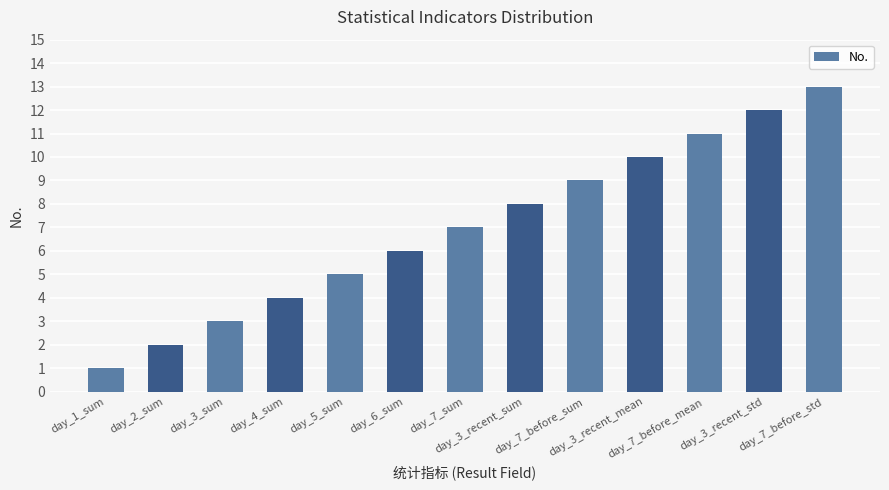

How many bars are there in total?

13